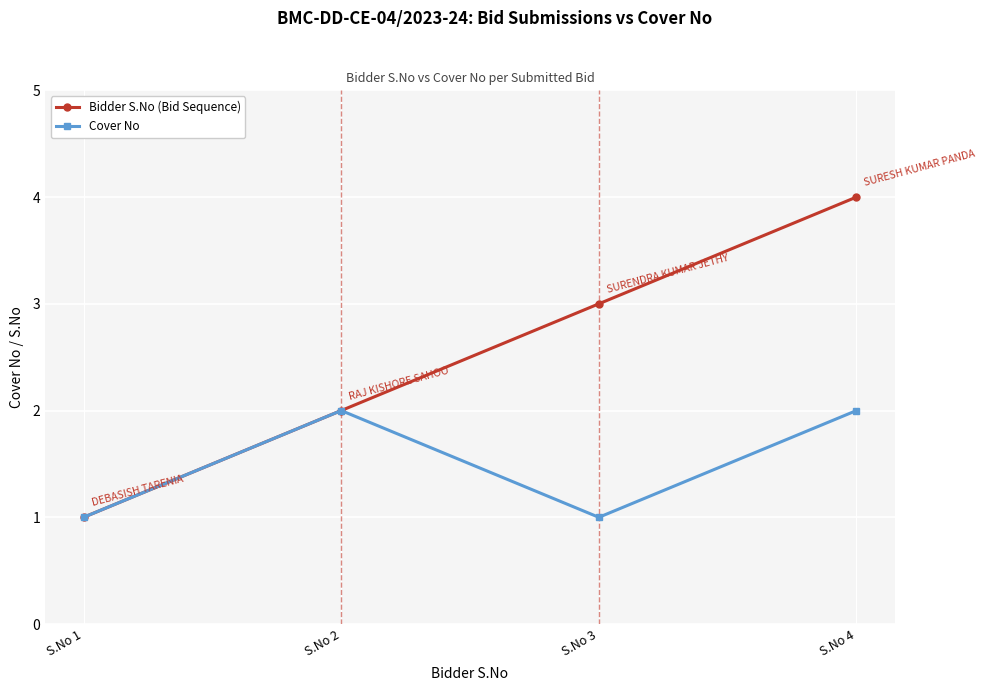

The Bidder S.No (Bid Sequence) series shows 2 at S.No 2. True or false?

True